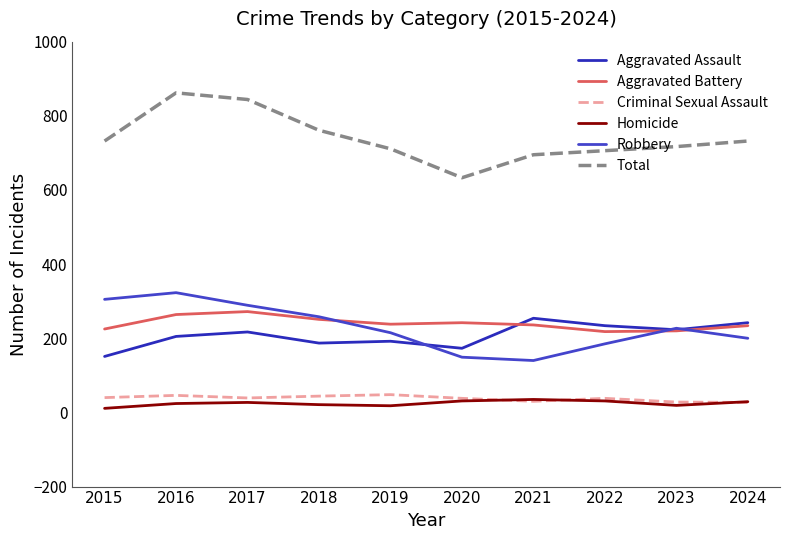

How many interior local peaks does the Total series have?

1